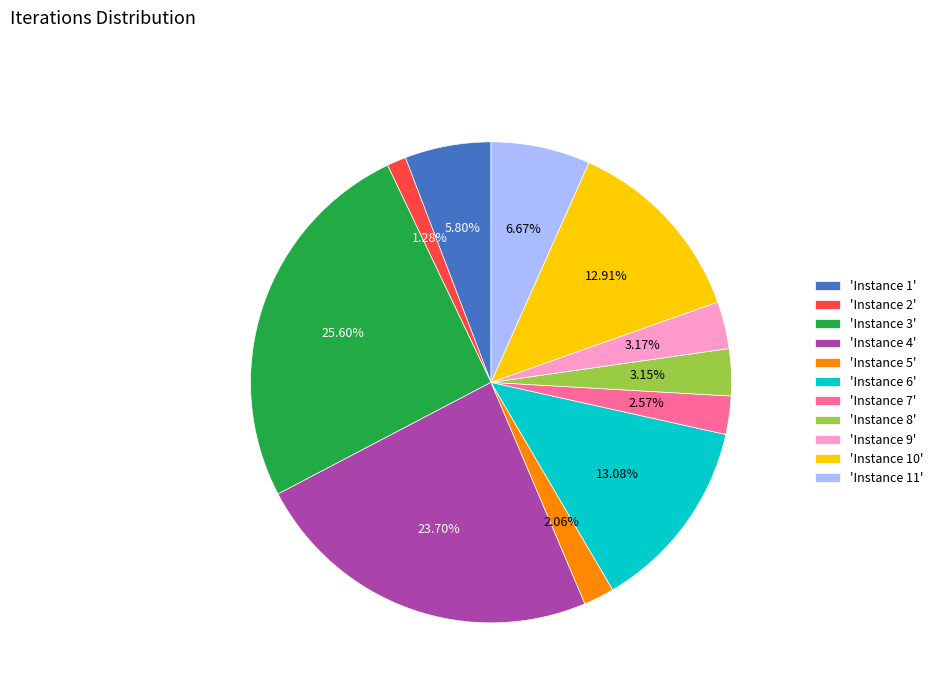

Is the sum of 'Instance 7' and 'Instance 10' greater than half?

No